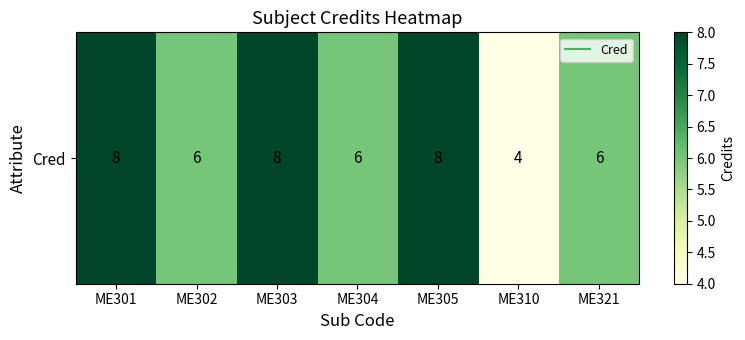

Where does the data first go above 6?

ME301